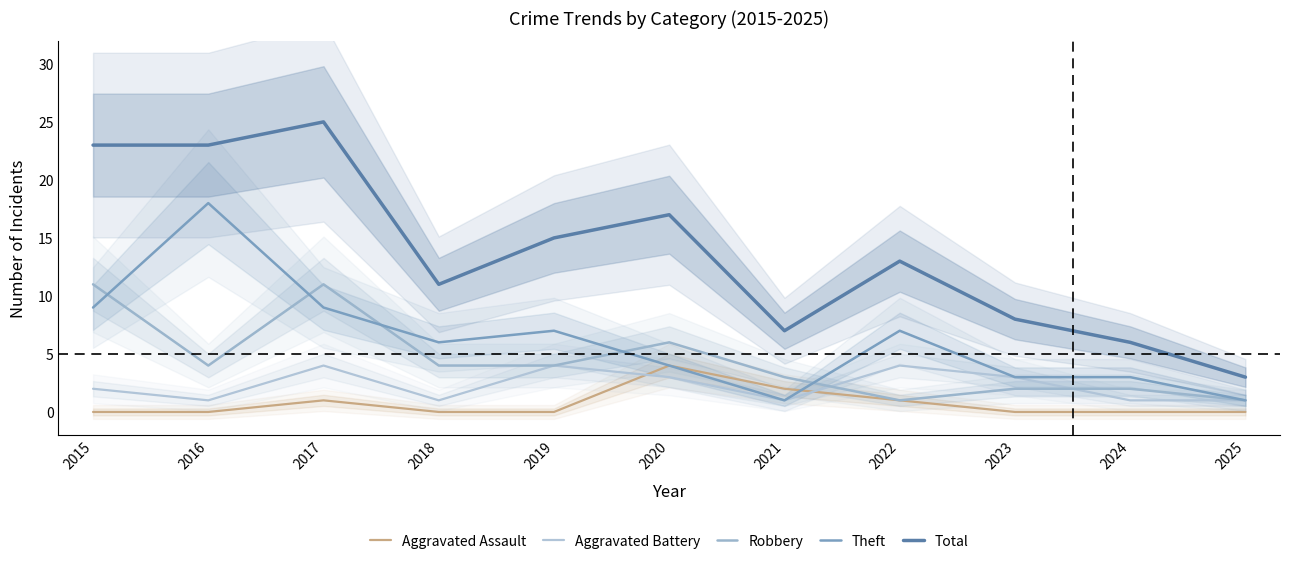

What is the highest value of the Robbery series?

11